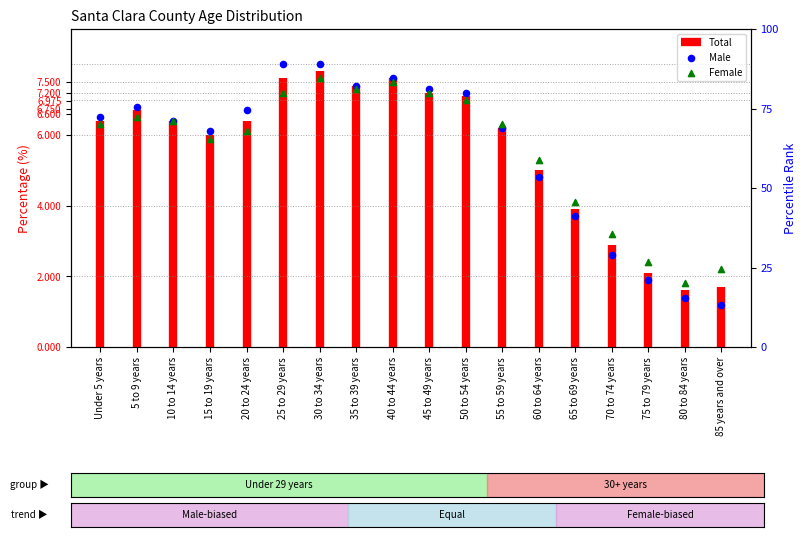

At which category is the sum across all series the highest?

30 to 34 years